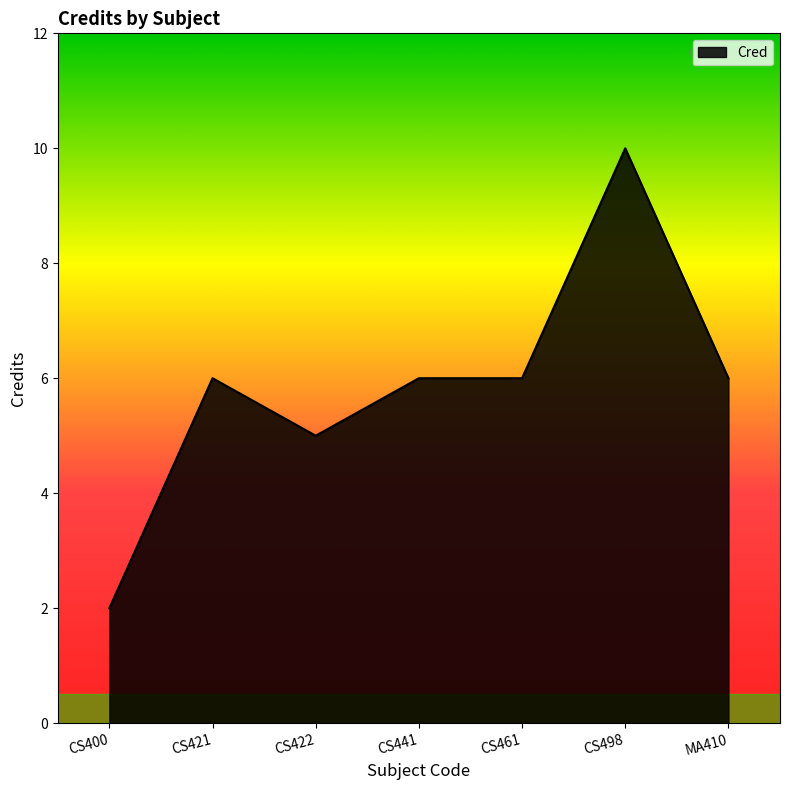

How many lines are shown in the chart?

1